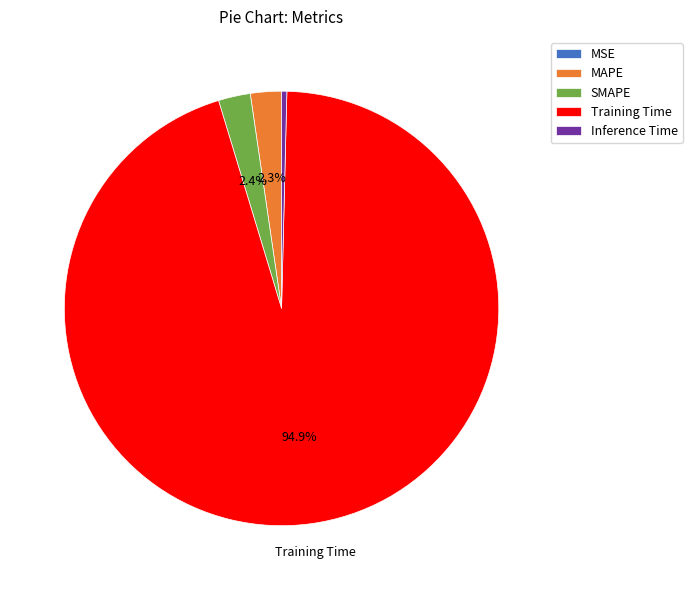

Do Inference Time and SMAPE together represent more than half of the pie?

No